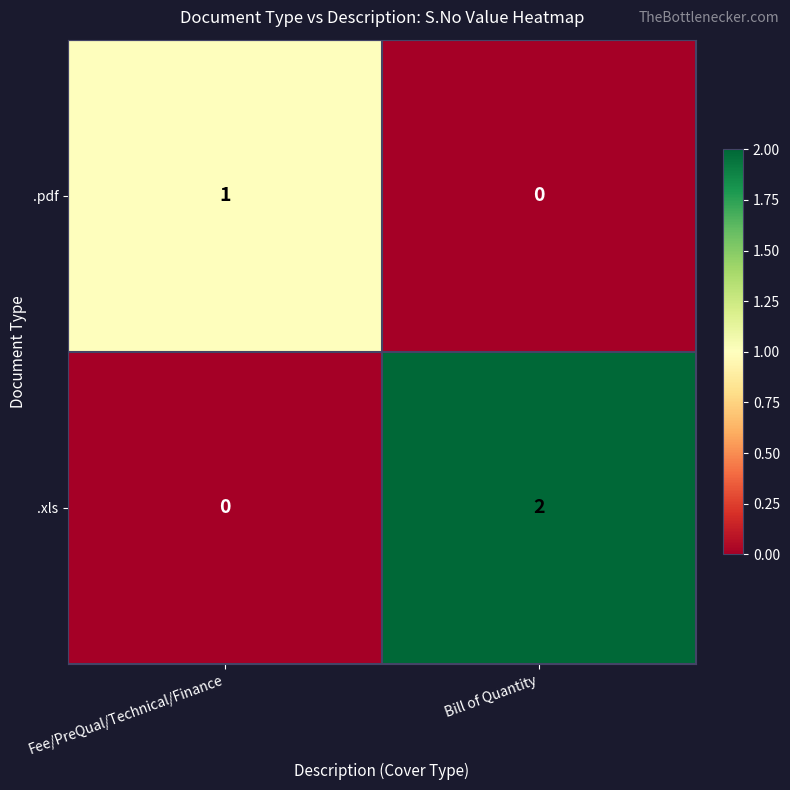

What is the total value across all series at Bill of Quantity?

2